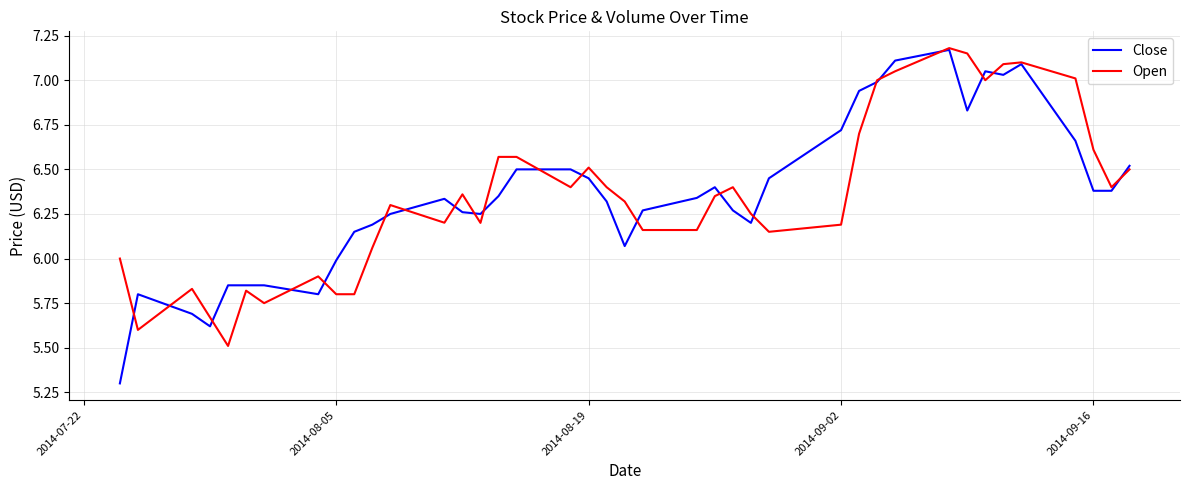

Which series has the largest range (max minus min)?

Close